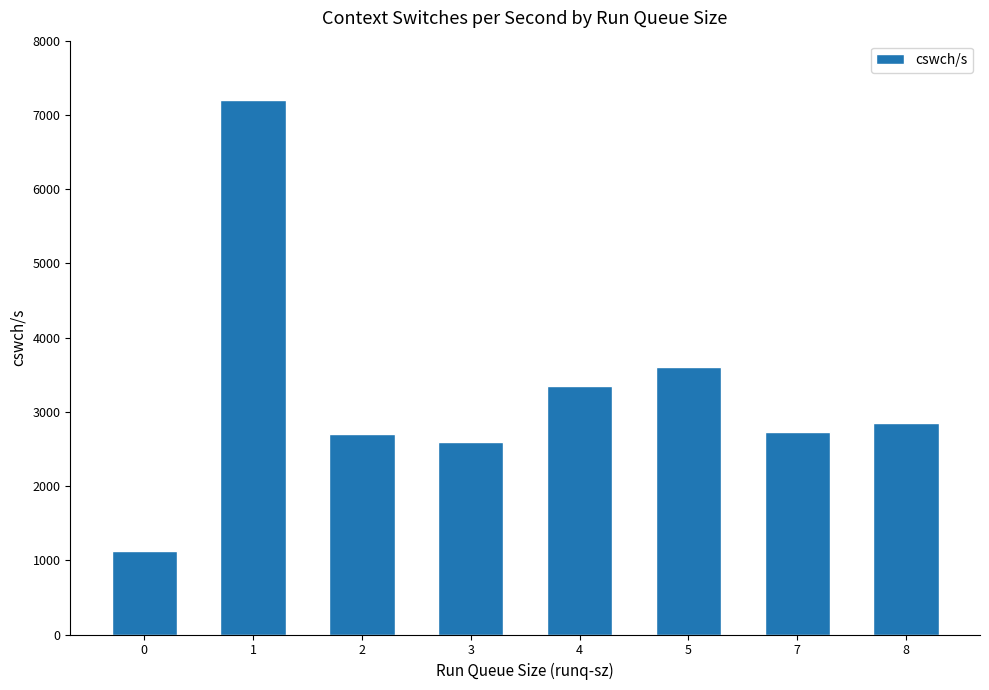

What is the sum of all values?

26147.7